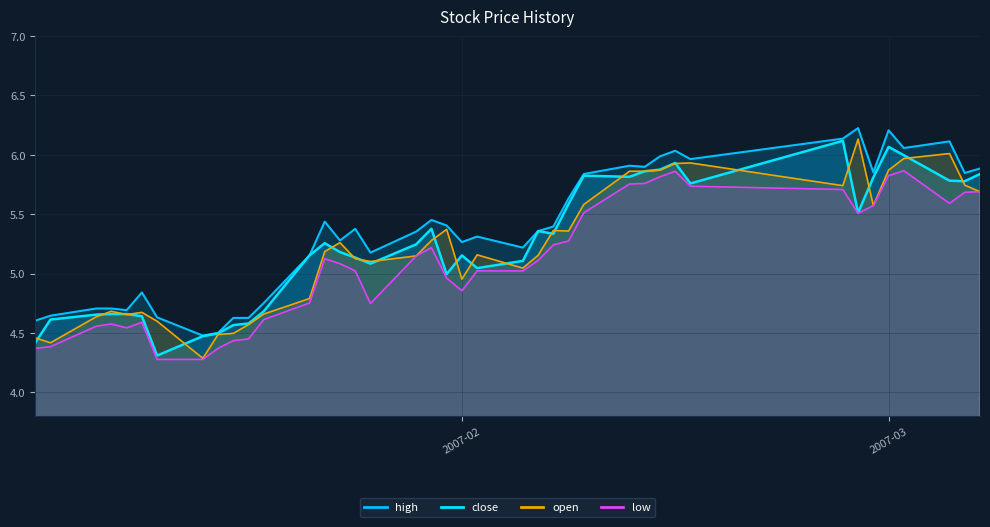

Between 2007-02-09 and 2007-02-14, which series saw the biggest shift?

low